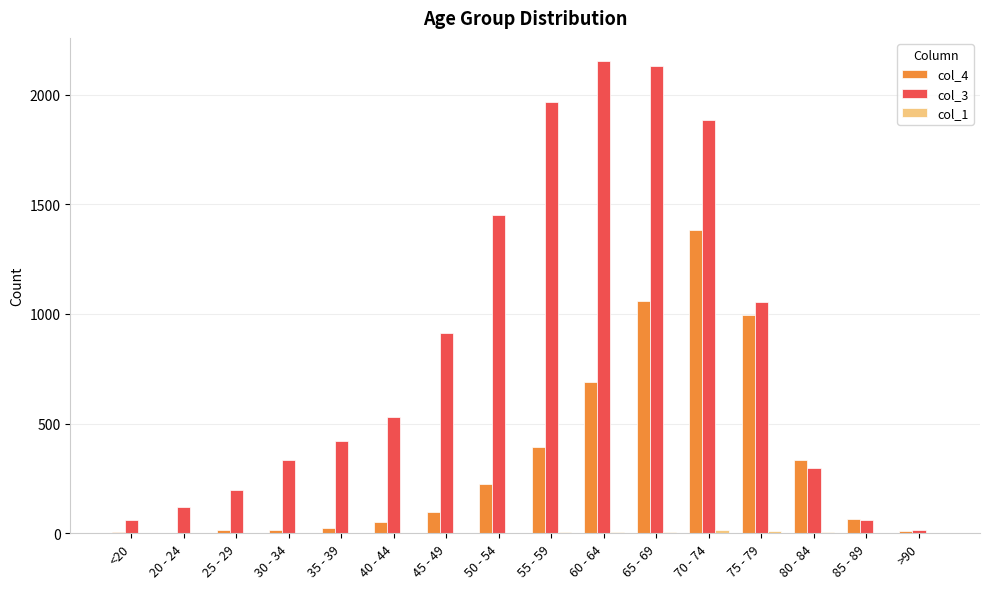

Which series has the largest total across all categories?

col_3